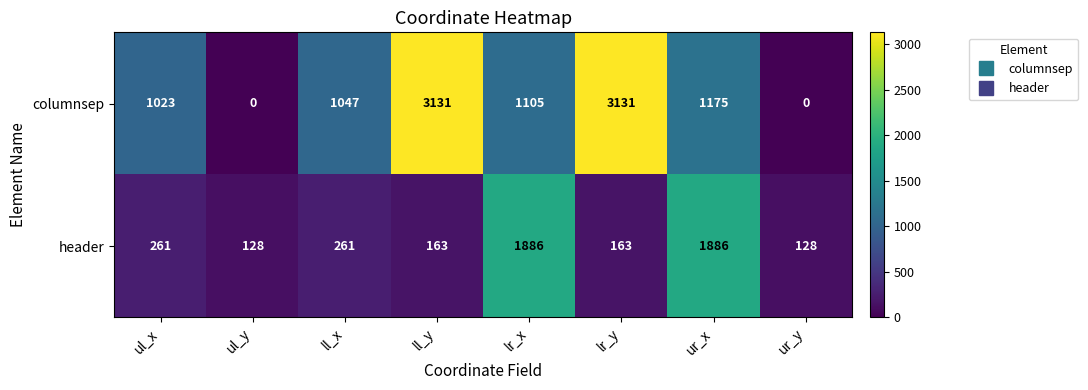

Reading right to left, list all the values displayed in this chart.

columnsep: 0	1175	3131	1105	3131	1047	0	1023
header: 128	1886	163	1886	163	261	128	261